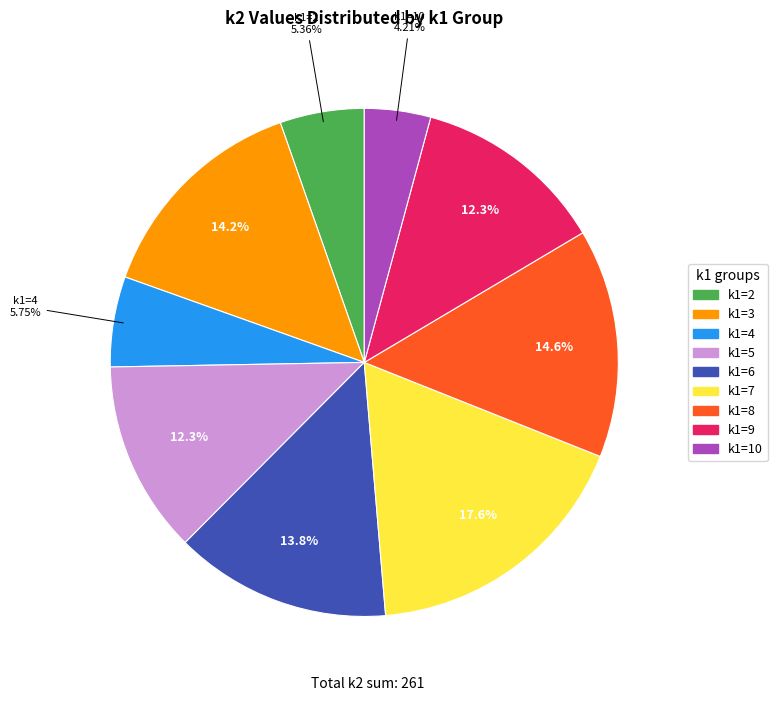

Does any single category account for the majority?

No